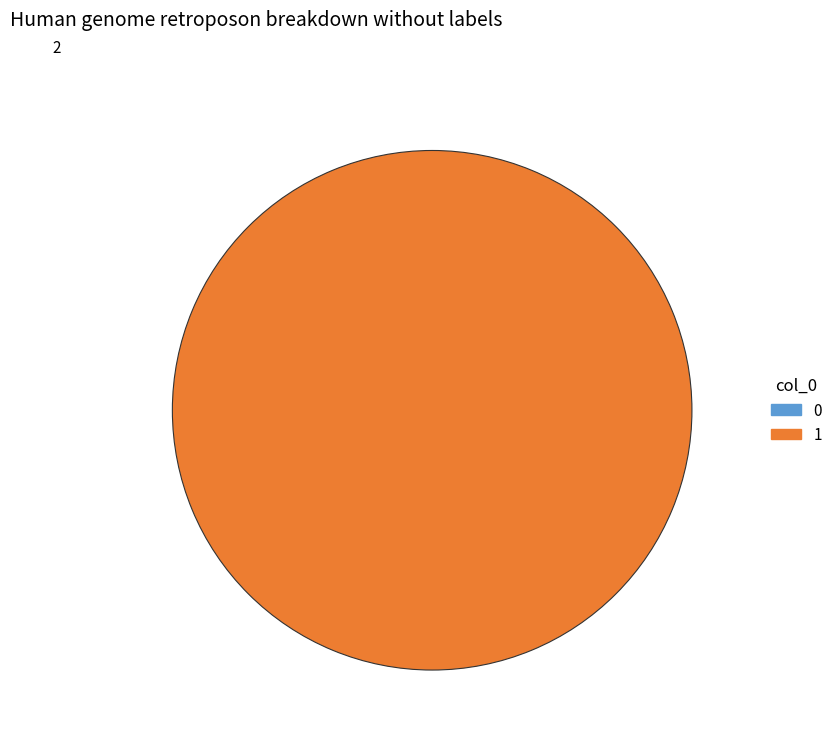

Rank the categories by value from lowest to highest.

0, 1